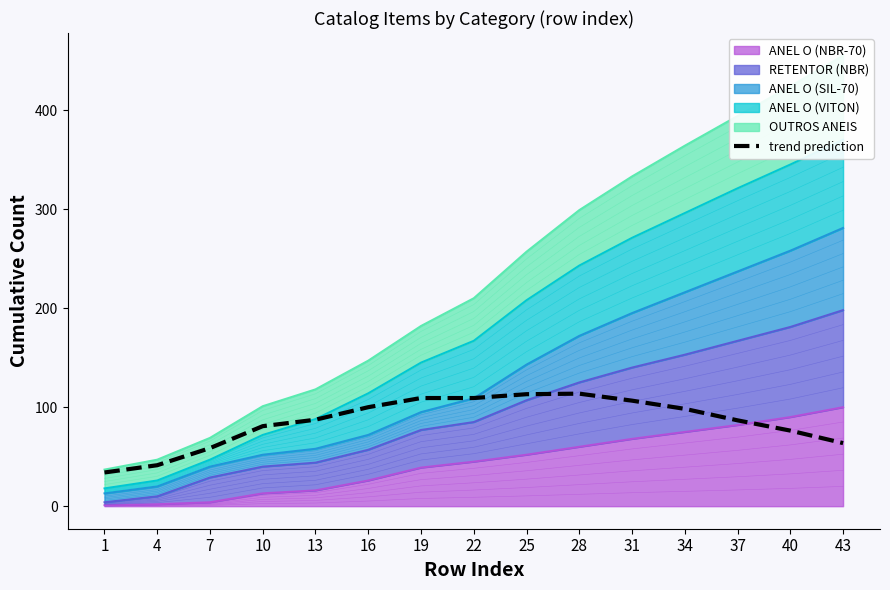

What is the average value?

85.3